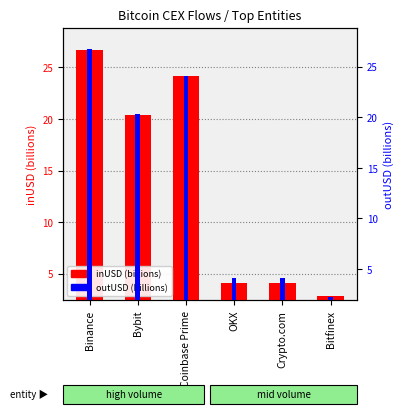

Count the number of categories in the chart.

6